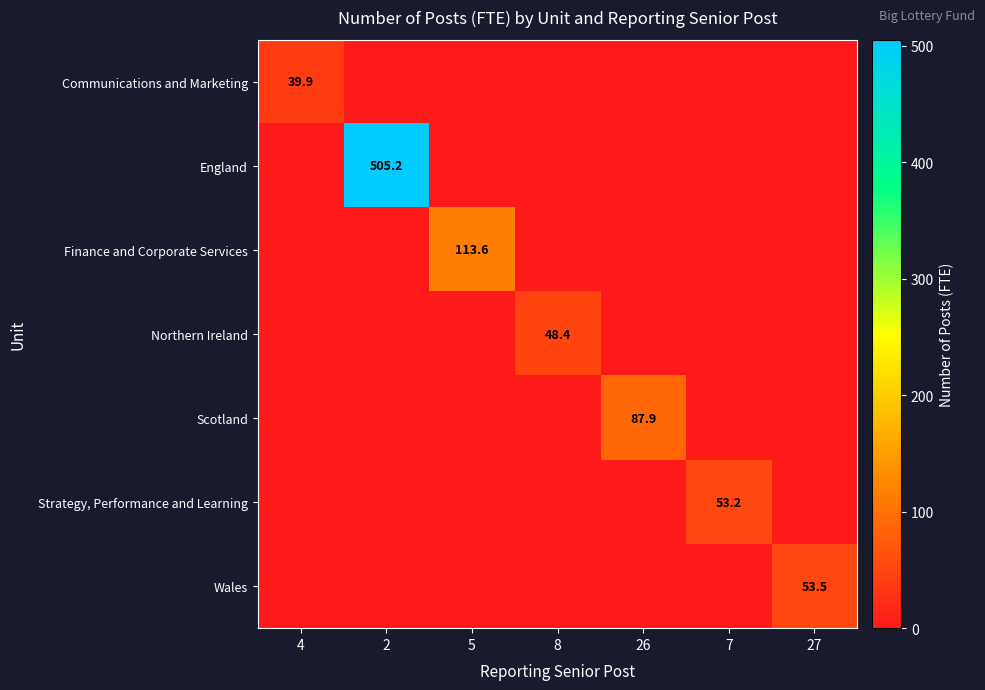

How many categories are shown in the chart?

7